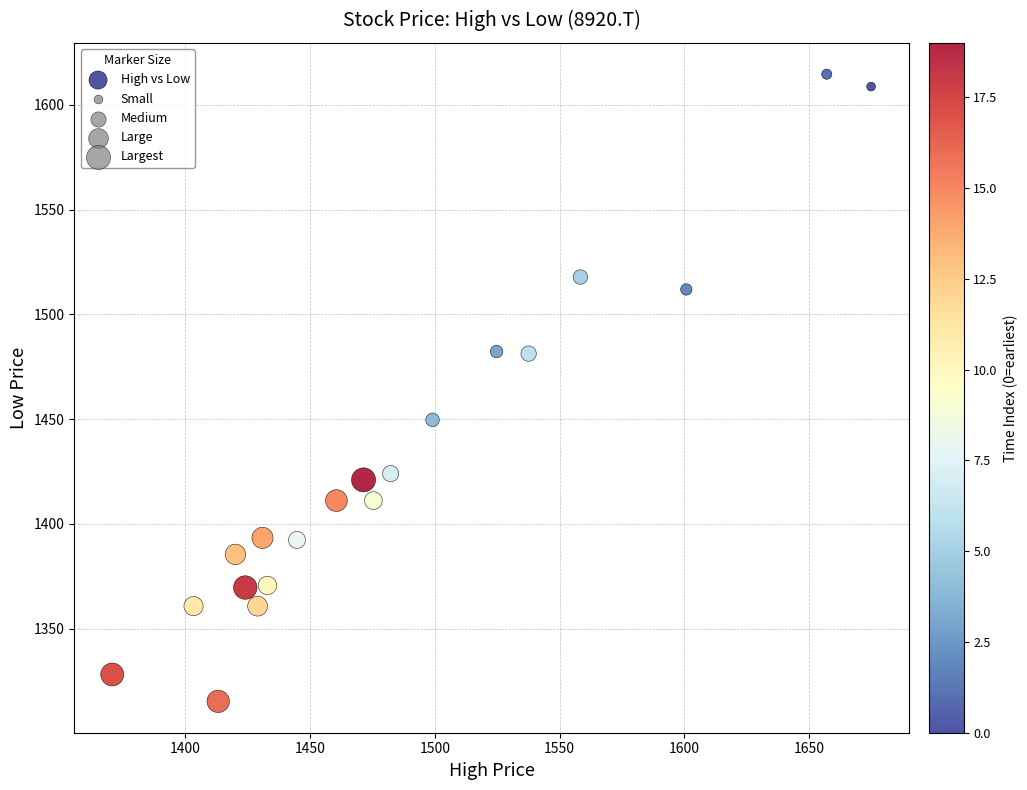

What is the range of Y values (max minus min)?

299.2